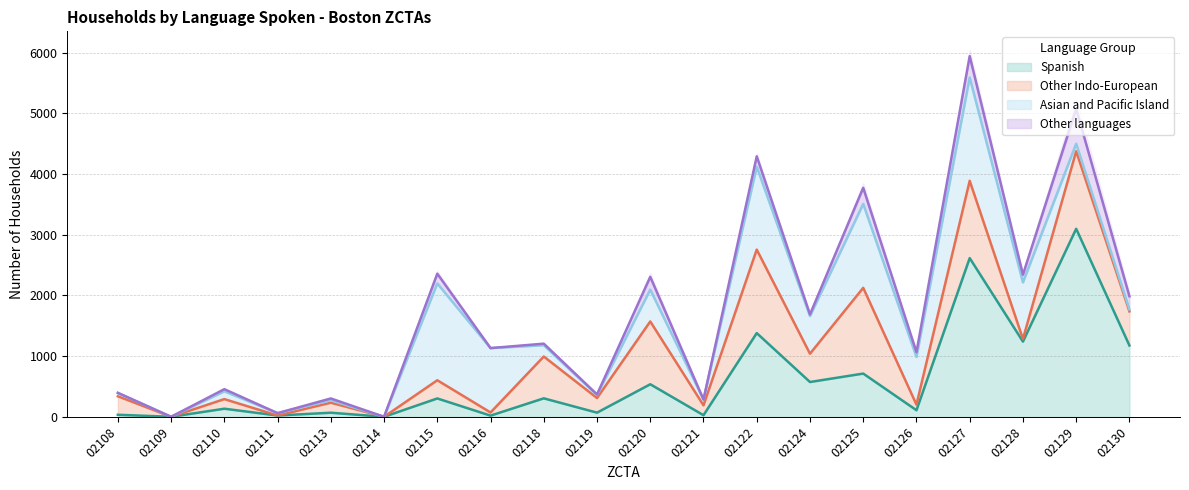

Which category has the highest value in the Spanish series?

02129